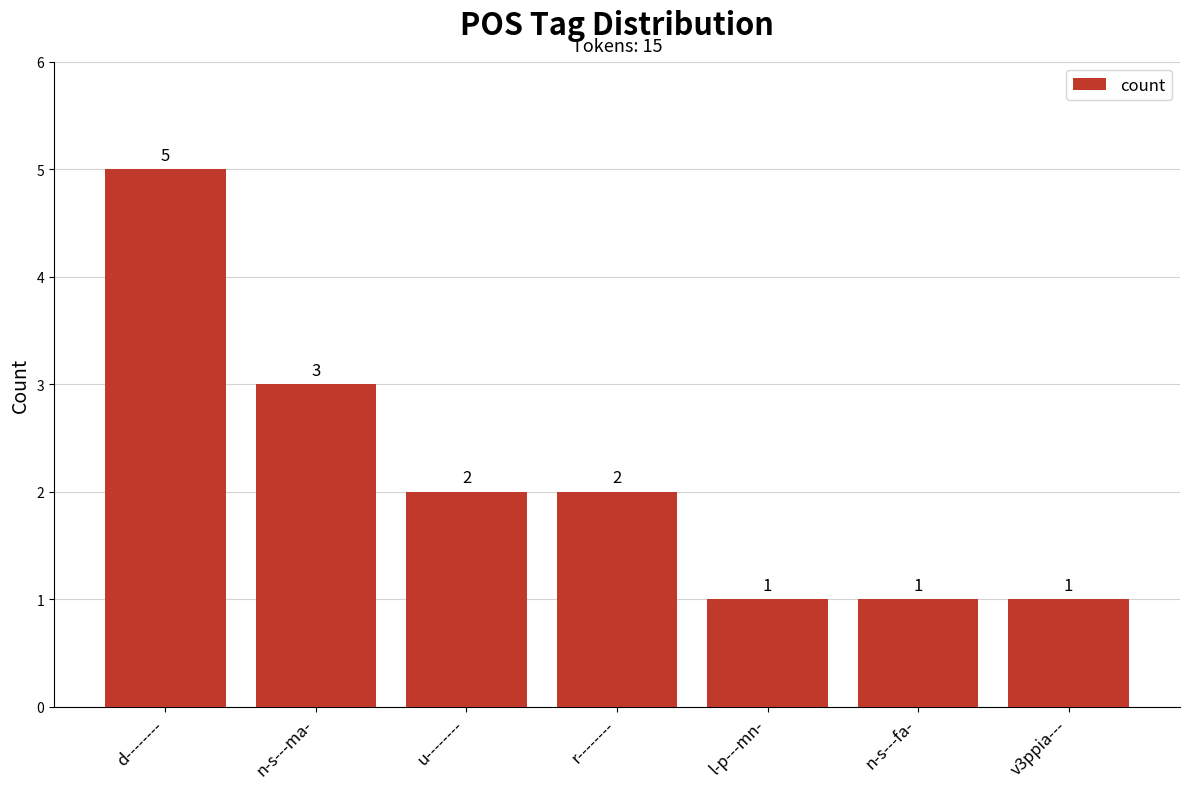

At which label is the value closest to 3?

n-s---ma-